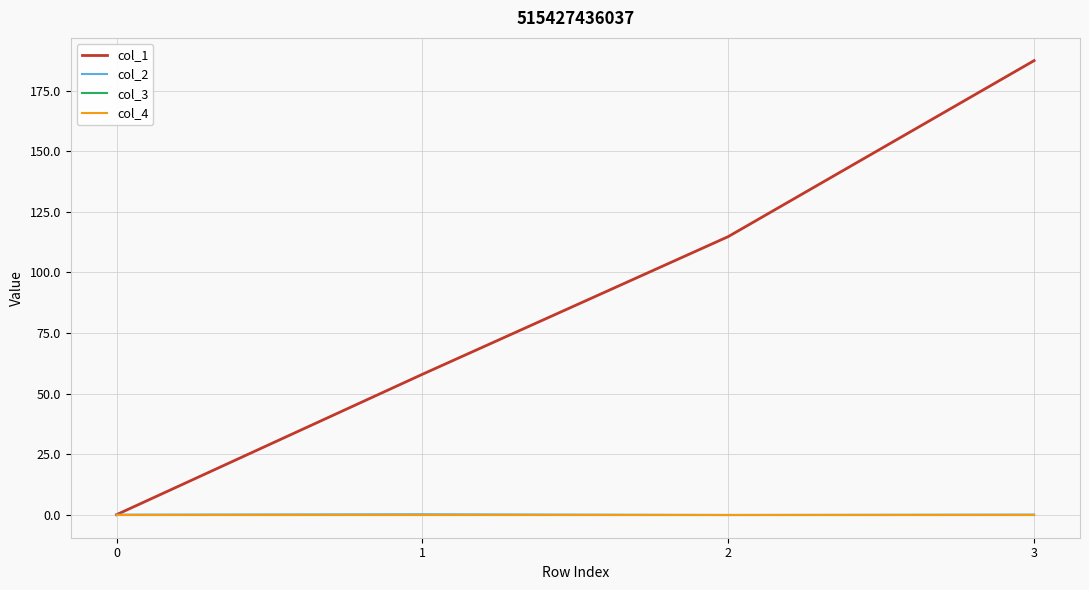

Does the chart have visible grid lines?

Yes